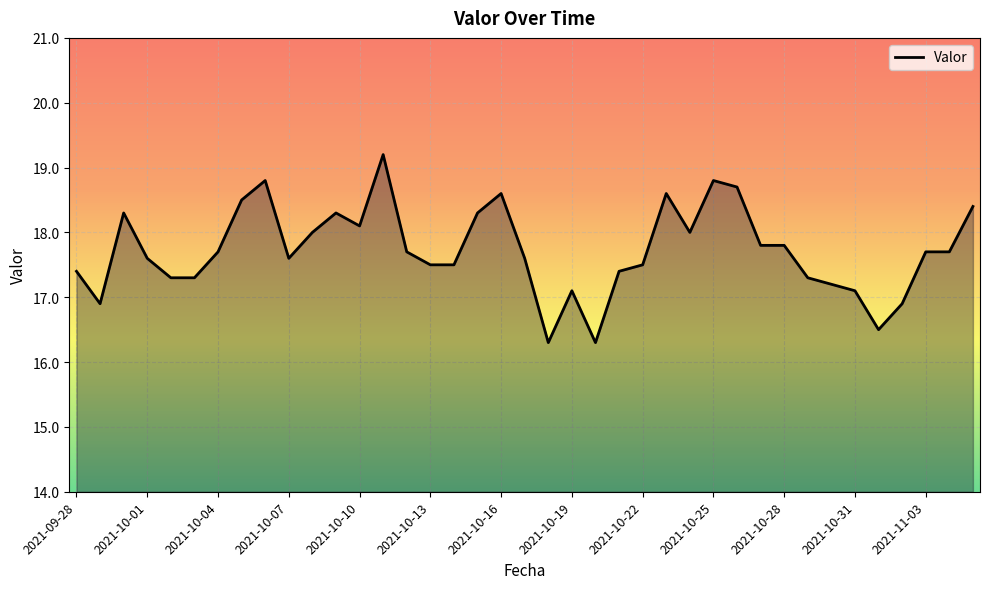

What is the maximum value shown in the chart?

19.2